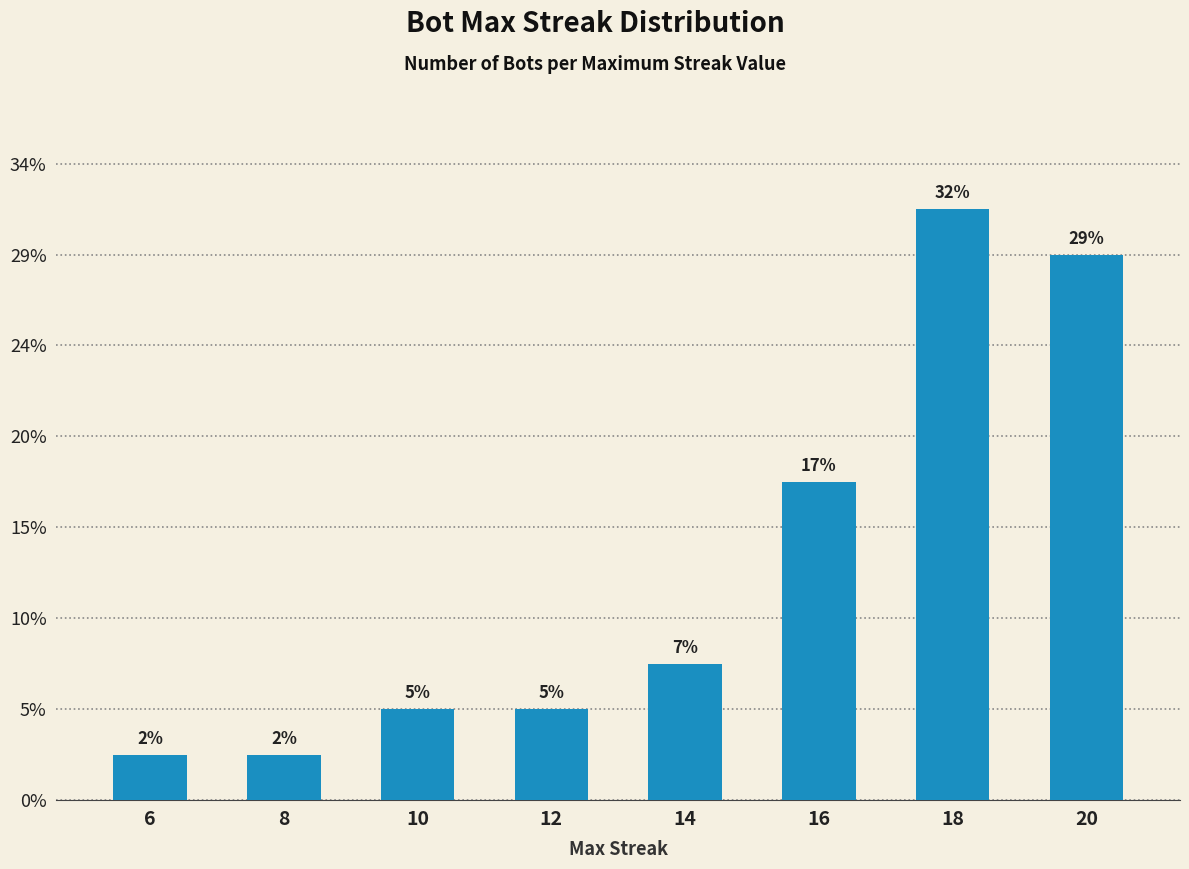

Reading left to right, what are all the values shown in this chart?

1	1	2	2	3	7	13	12